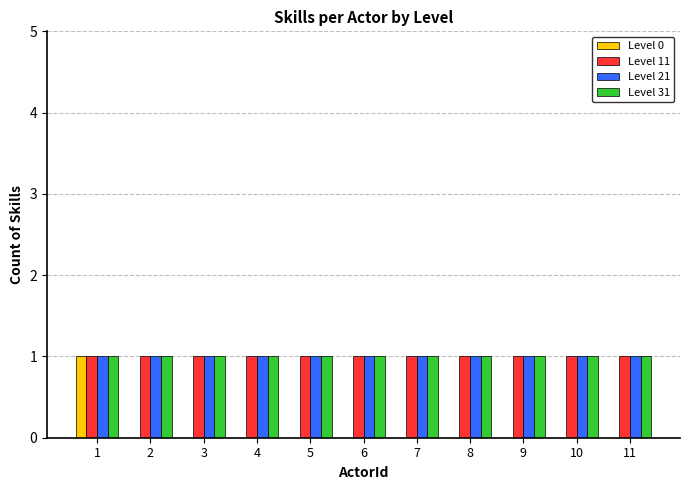

True or false: Level 31 has a value of 0 at 9.

False